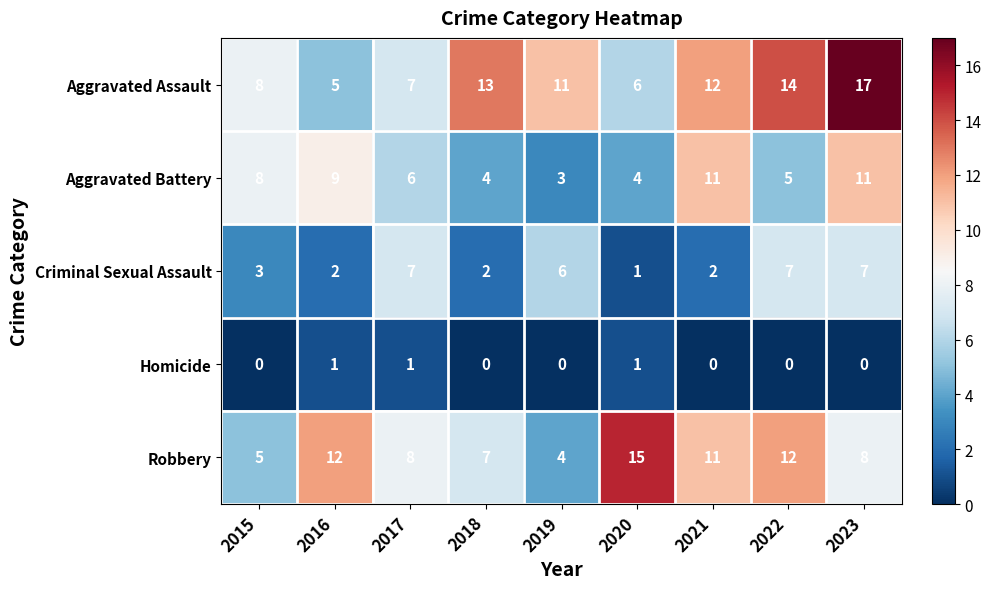

At which label does Aggravated Battery first exceed 6?

2015